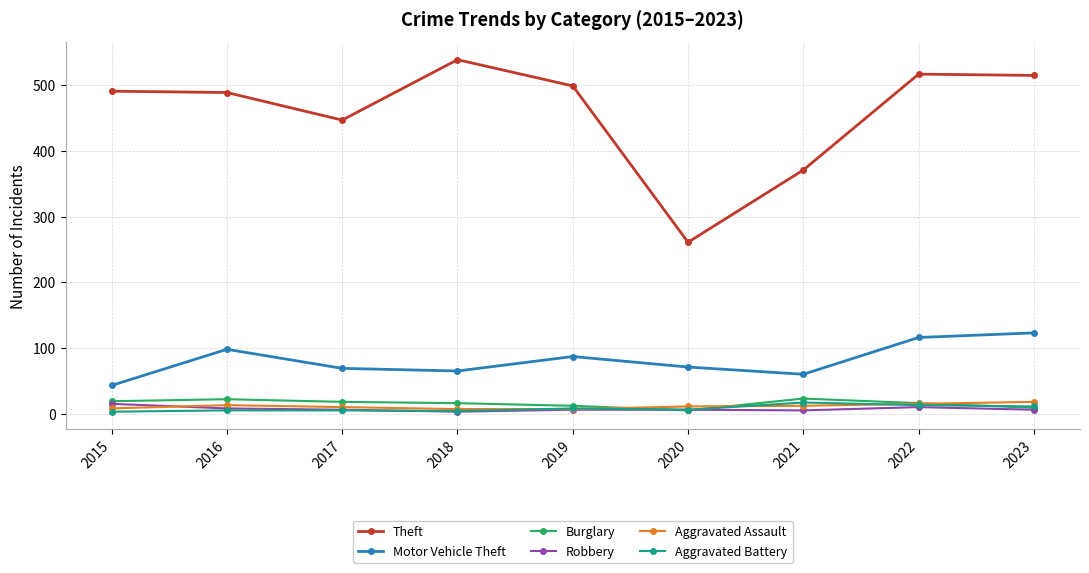

How many lines are shown in the chart?

6